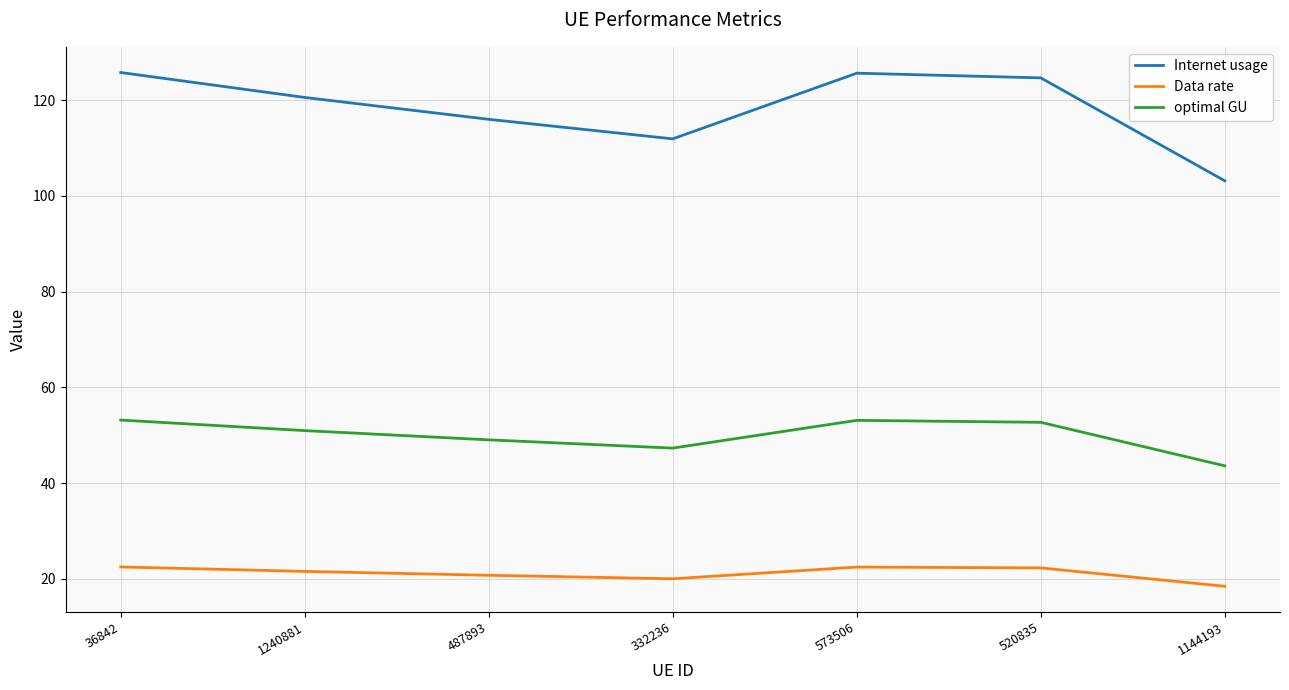

Rank the series at 1144193 from lowest to highest value.

Data rate, optimal GU, Internet usage